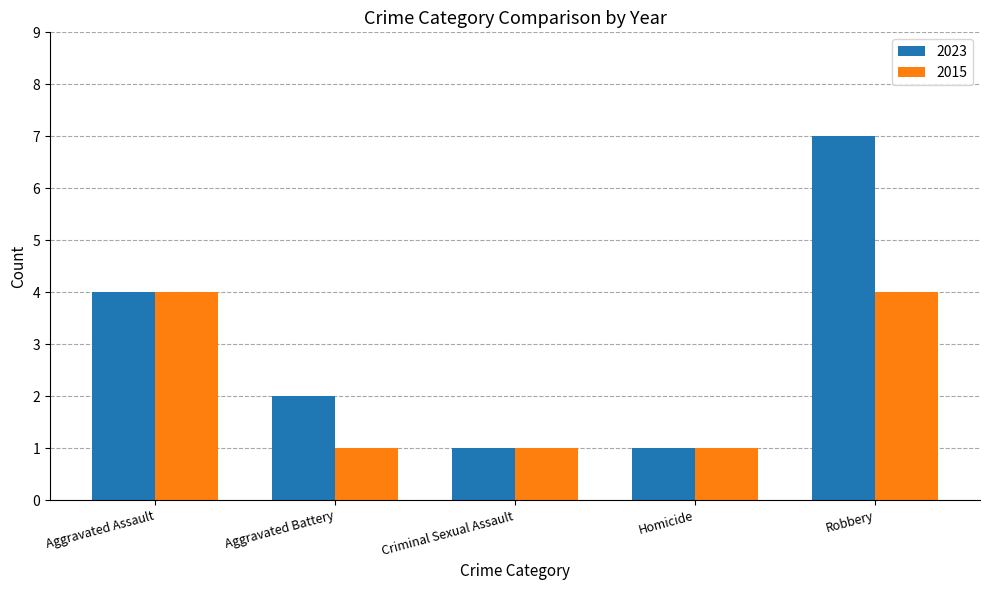

What is the total value across all series at Robbery?

11